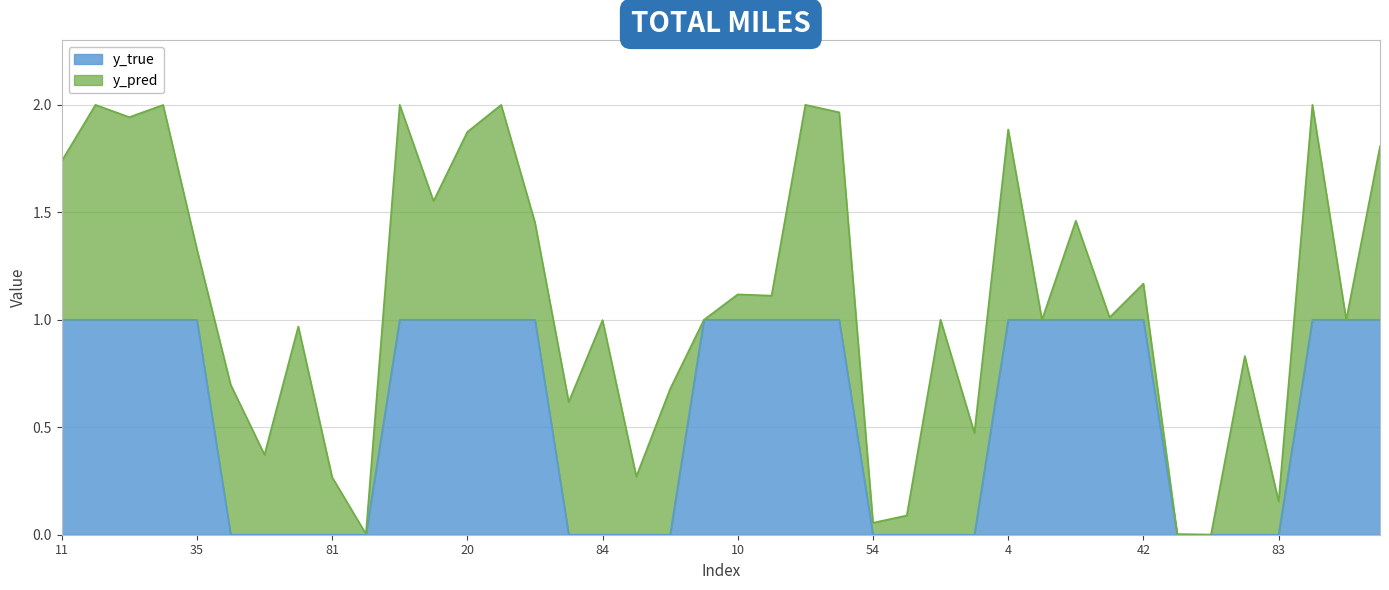

List the labels in order of value, largest first.

11, 14, 25, 33, 35, 13, 15, 20, 29, 45, 0, 10, 31, 40, 47, 4, 9, 19, 21, 42, 22, 34, 38, 50, 51, 58, 81, 88, 76, 84, 85, 90, 54, 56, 70, 74, 64, 65, 82, 83